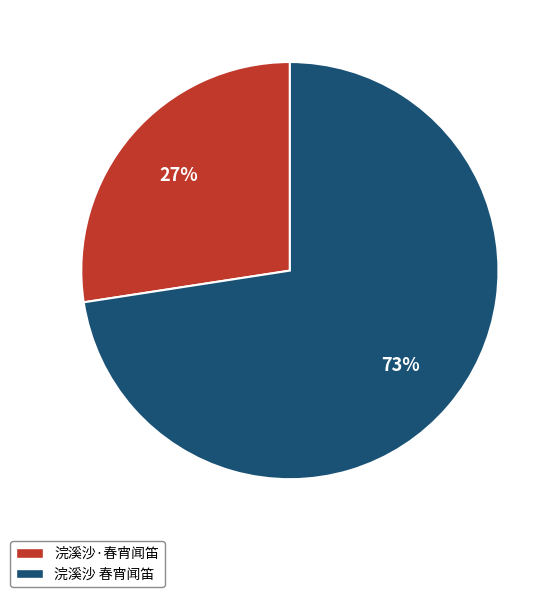

Count the number of slices in the pie.

2